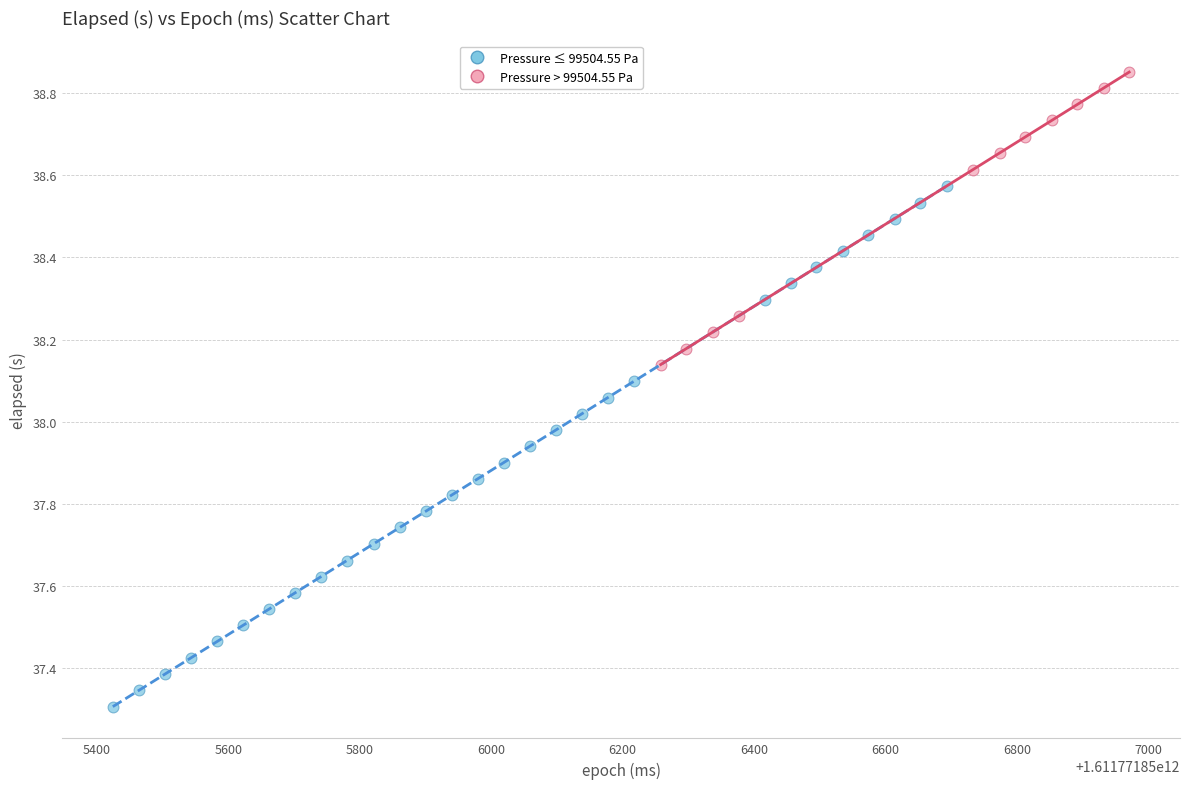

Which series contains the highest Y value?

Pressure > 99504.55 Pa